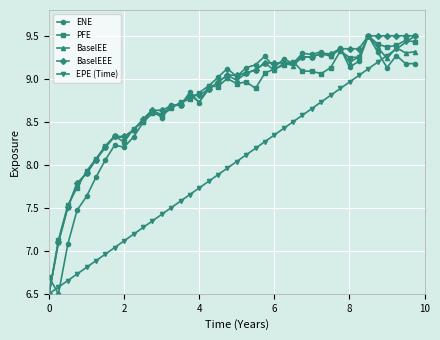

What is the smallest value displayed?

6.5